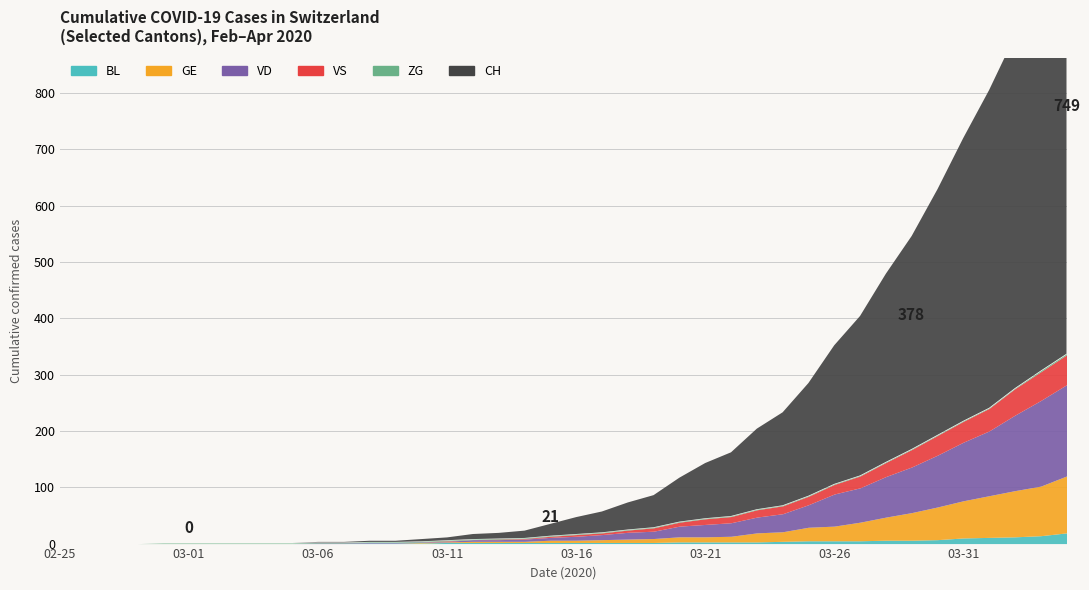

What is the value of the VS point at the 27th from the left?

11